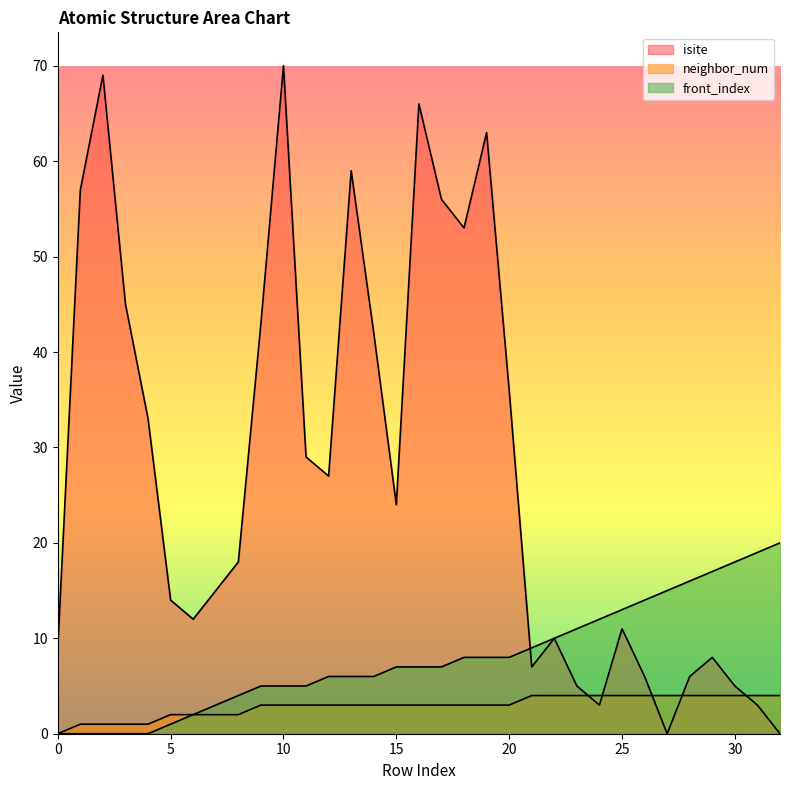

List the labels in order of isite value, largest first.

10, 2, 16, 19, 13, 1, 17, 18, 3, 9, 14, 20, 4, 11, 12, 15, 8, 7, 5, 6, 25, 22, 0, 29, 21, 26, 28, 23, 30, 24, 31, 27, 32